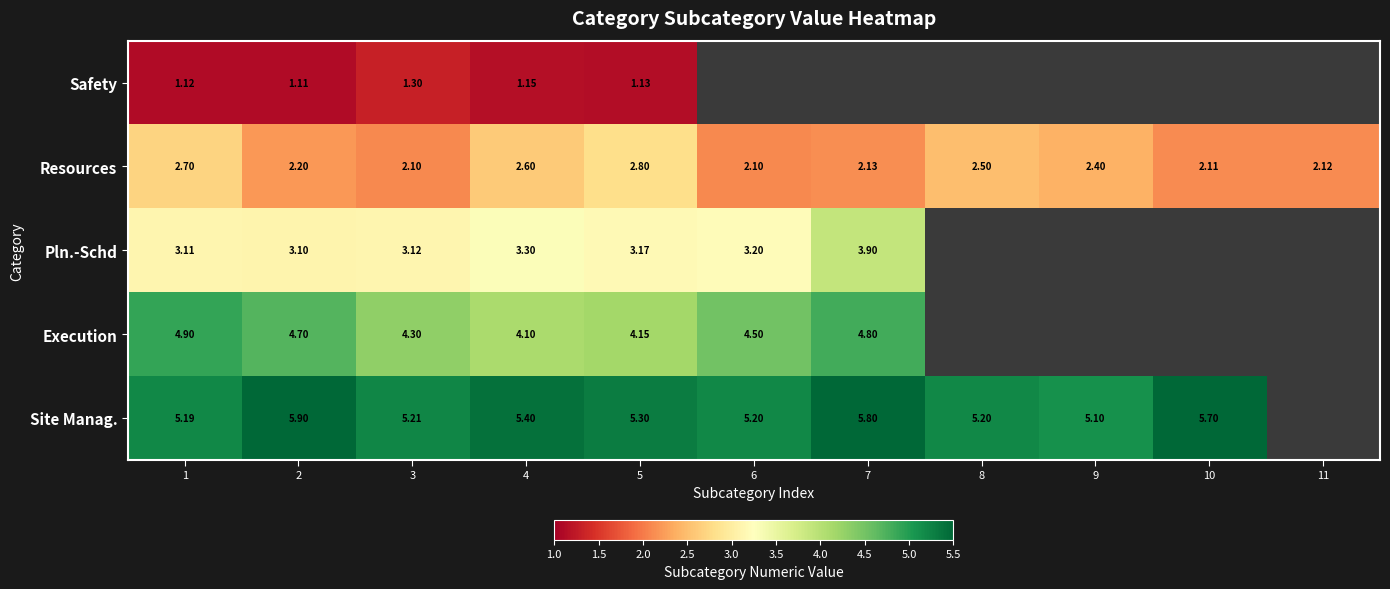

Between 3 and 4, which series saw the biggest shift?

Resources